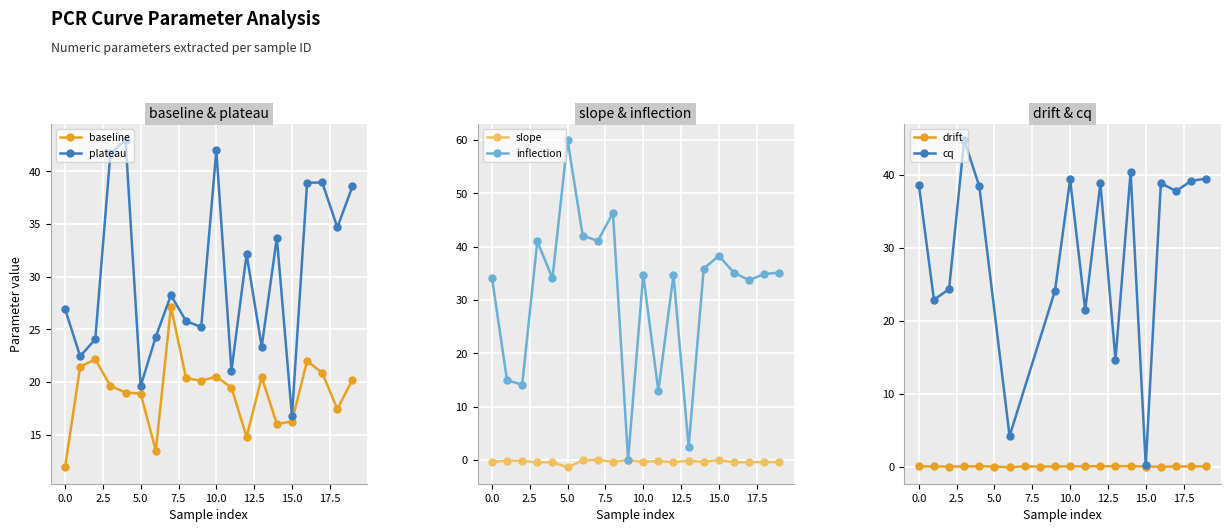

The value of slope at 15.0 is -0.0. True or false?

True